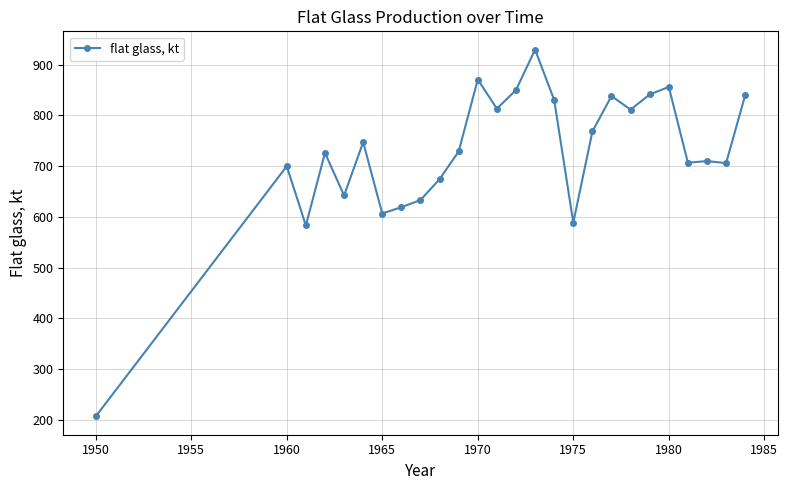

What is the value of the 12th point from the left?

871.0